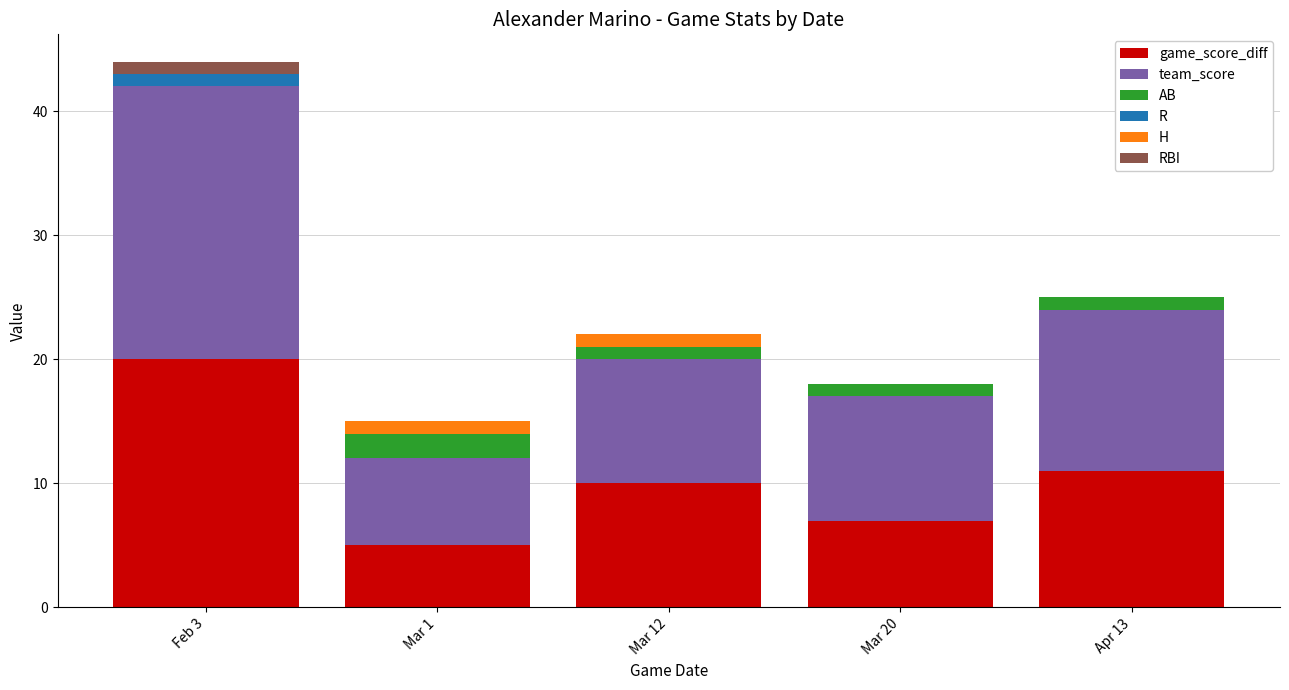

Are the bars horizontal?

No